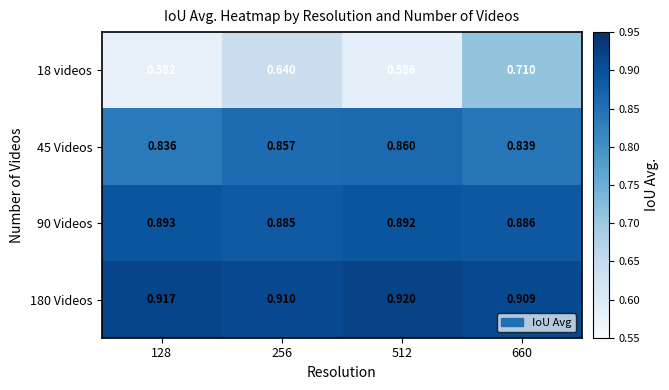

Is the value of 18 videos at 256 greater than the value of 45 Videos at 660?

No